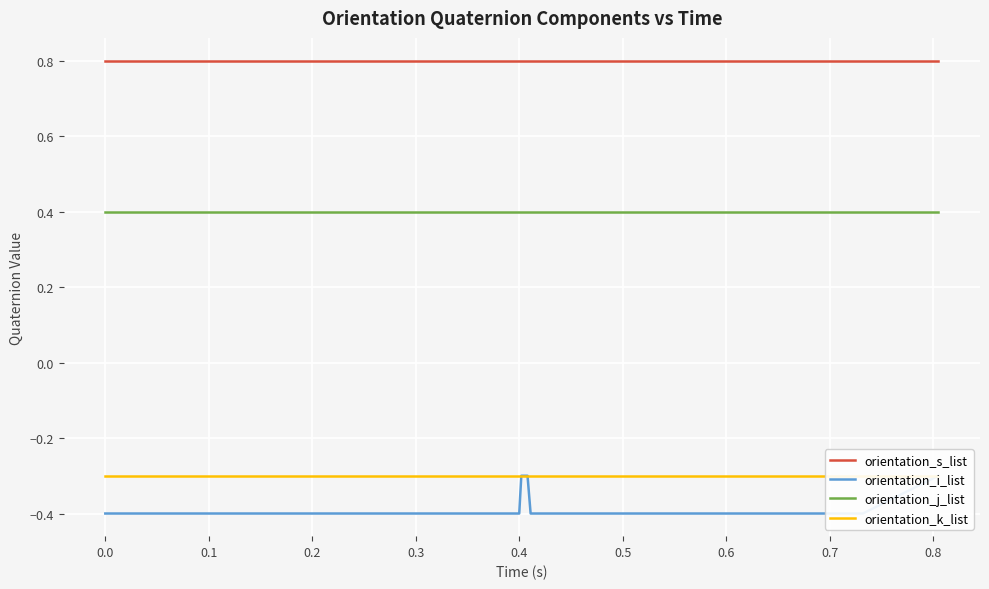

What is the lowest value of the orientation_j_list series?

0.4